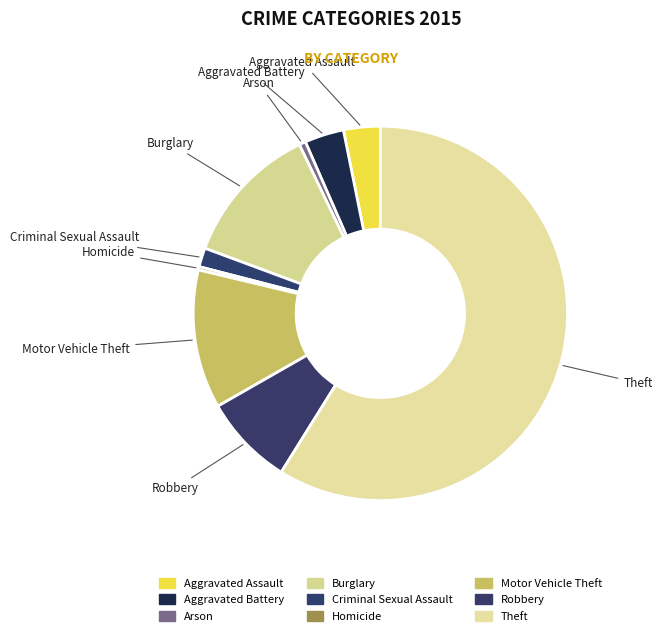

The Burglary slice represents 12% of the pie. True or false?

True